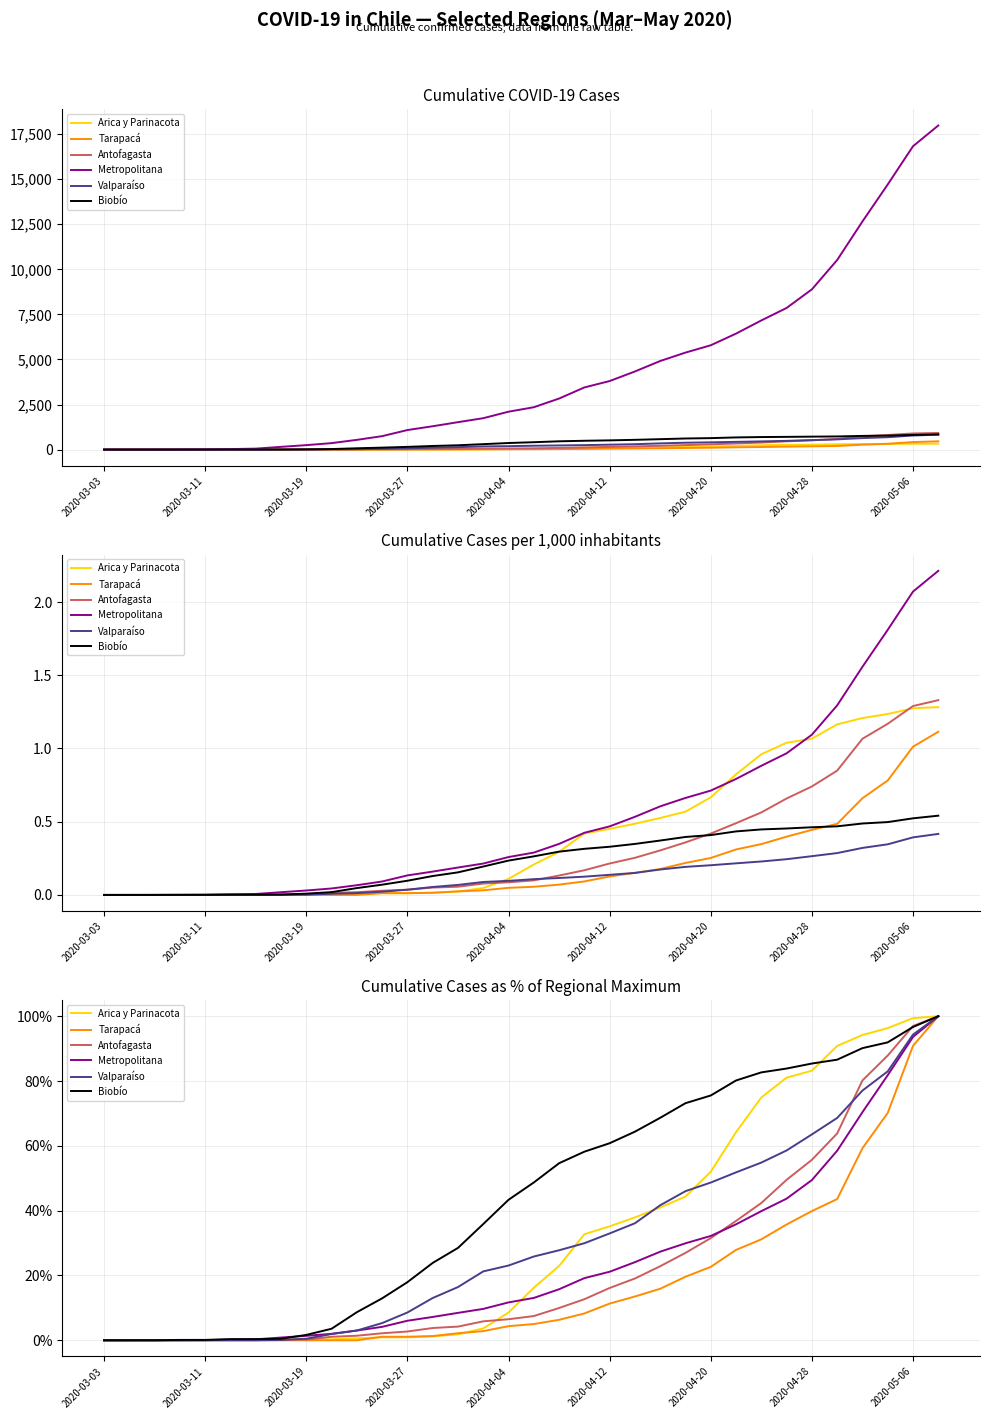

The Antofagasta series shows 0.1 at 2020-04-12. True or false?

False